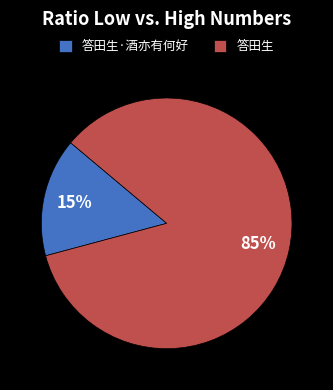

The 答田生·酒亦有何好 slice represents 25% of the pie. True or false?

False